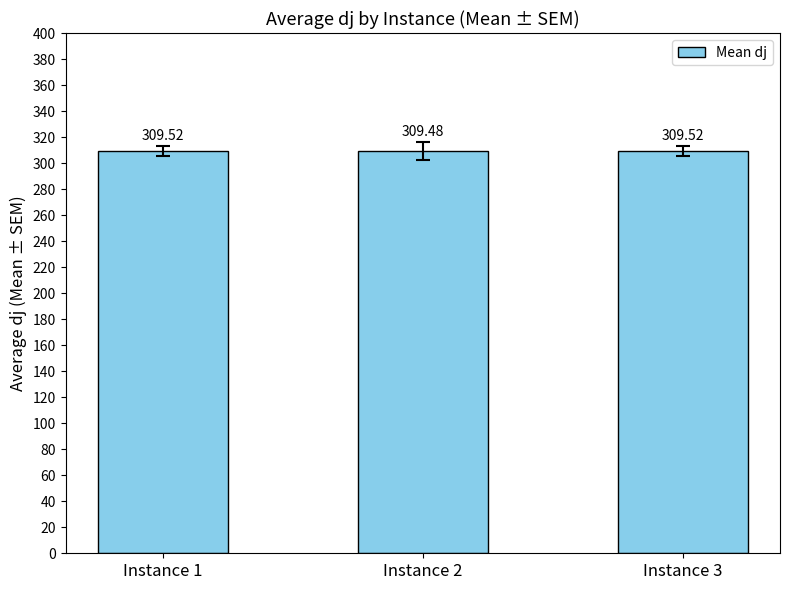

What is the value of the 3rd bar from the left?

309.5